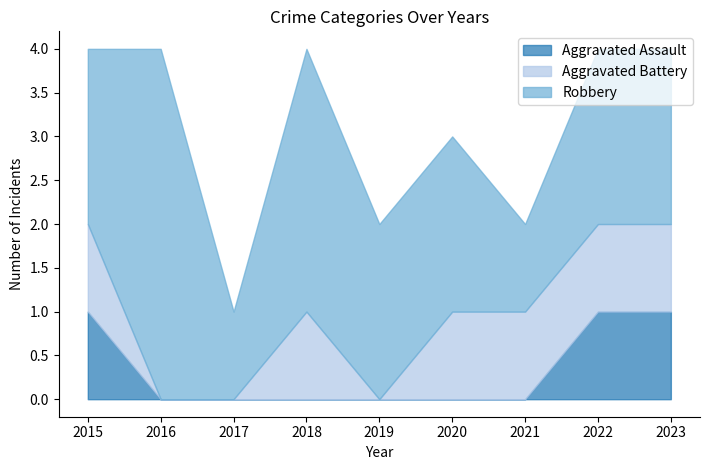

Rank the categories by Aggravated Battery value from lowest to highest.

2016, 2017, 2019, 2015, 2018, 2020, 2021, 2022, 2023